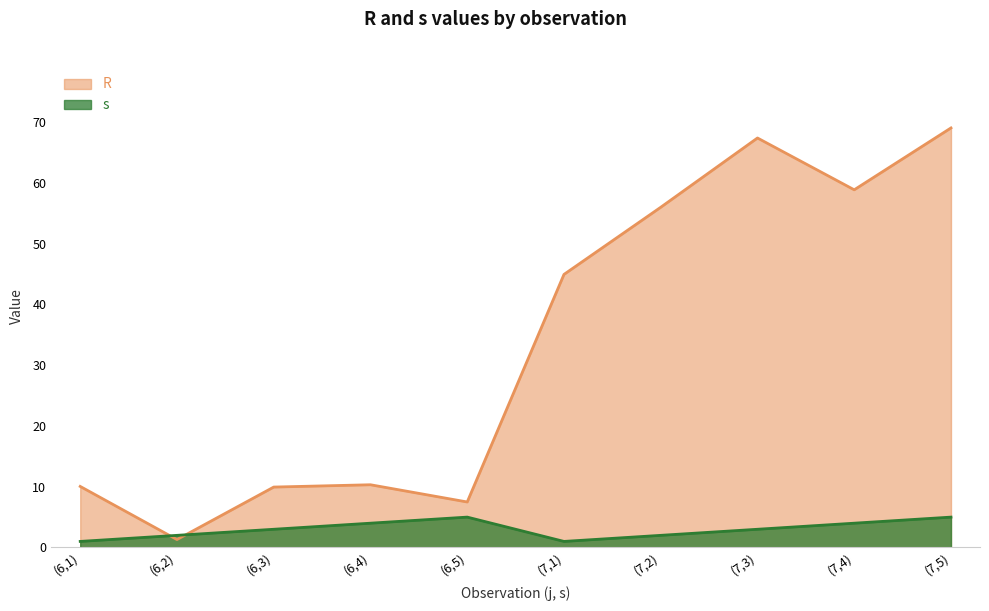

Where is s nearest to the value 3?

(6,3)